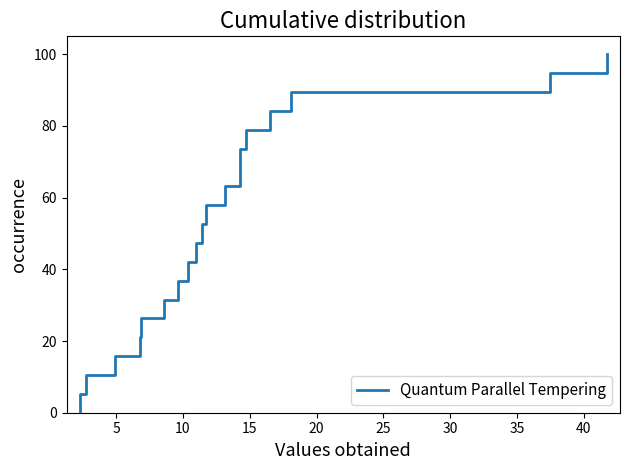

Is this an area chart (filled region under the line)?

No